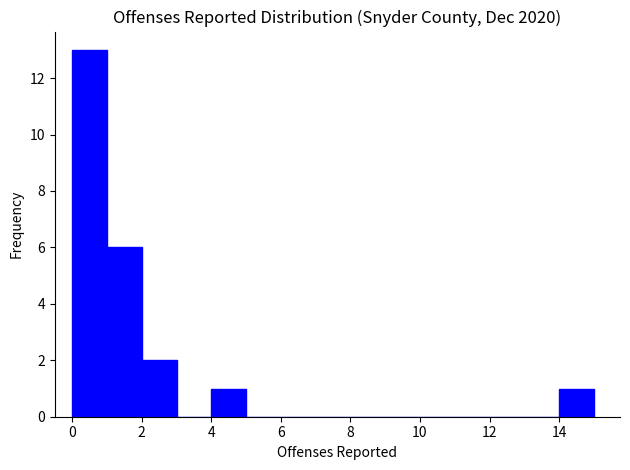

Reading left to right, list every bar in this chart as the range it spans on the x-axis followed by its height. The values are not printed on the chart, so give them approximately, as read against the axis.

0 to 1: 13
1 to 2: 6
2 to 3: 2
3 to 4: 0
4 to 5: 1
5 to 6: 0
6 to 7: 0
7 to 8: 0
8 to 9: 0
9 to 10: 0
10 to 11: 0
11 to 12: 0
12 to 13: 0
13 to 14: 0
14 to 15: 1